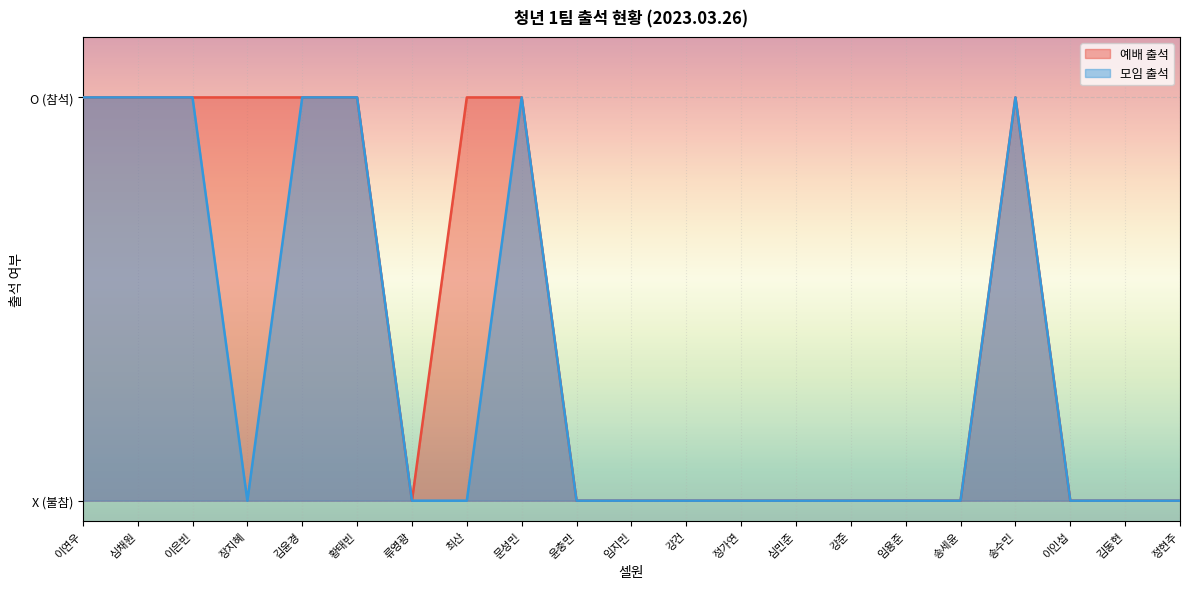

True or false: 예배 출석 has a value of 0 at 이인섭.

True